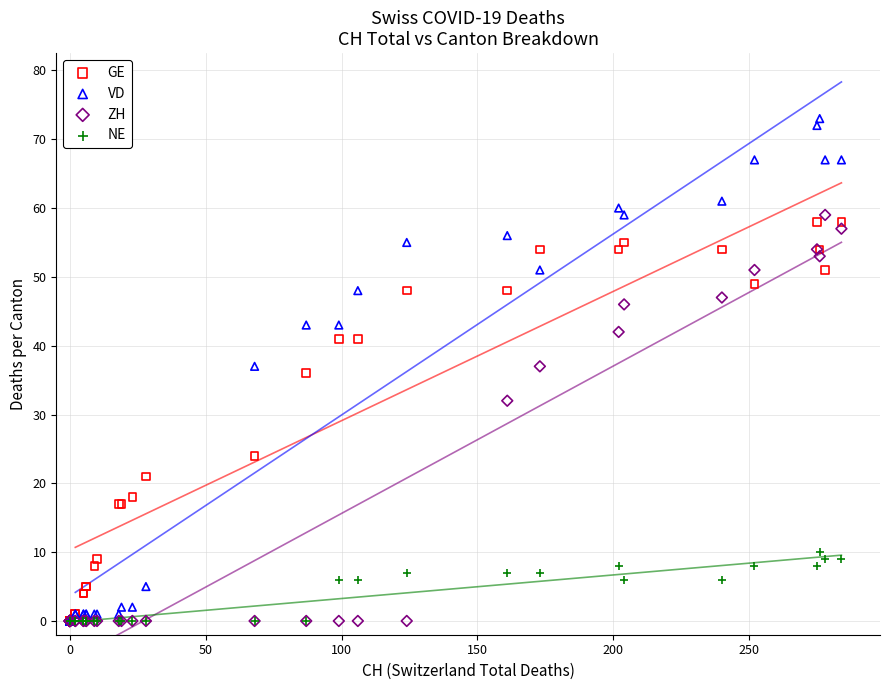

In the GE series, what Y value is closest to 29?

24